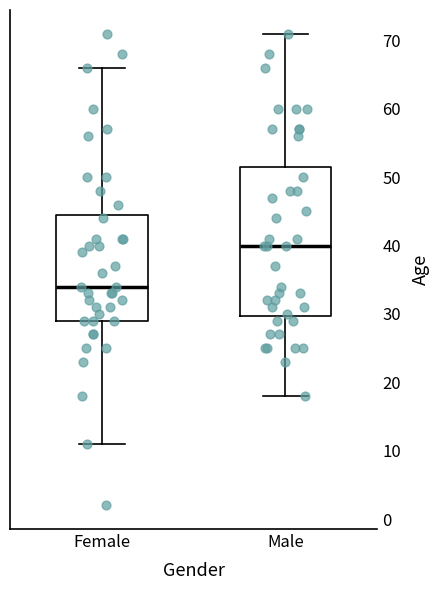

Comparing the boxes themselves (not the whiskers), which one is the tallest?

Male